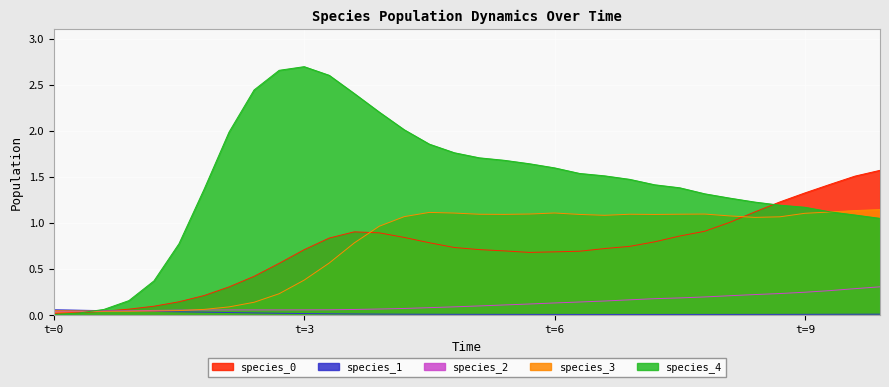

Which series has the largest range (max minus min)?

species_4